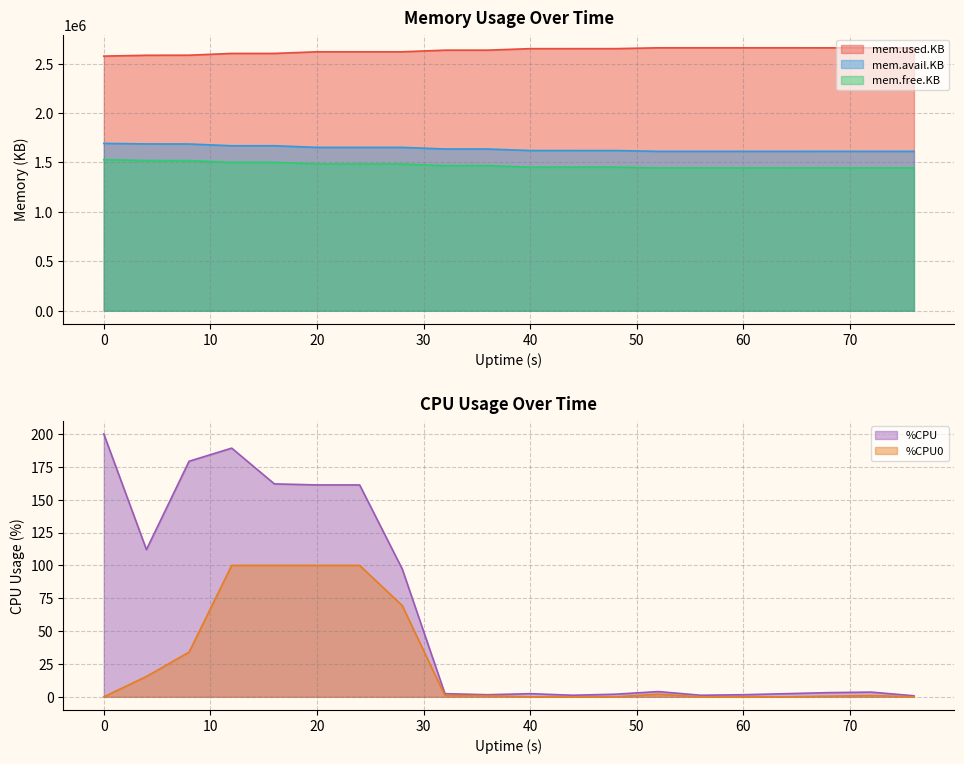

Reading left to right, list all the values displayed in this chart.

%CPU: 200.0	112.0	179.2	189.2	162.0	161.2	161.2	97.2	2.4	1.6	2.4	1.2	2.0	4.0	1.2	1.6	2.4	3.2	3.6	0.8
%CPU0: 0.0	15.5	34.0	100.0	100.0	100.0	100.0	69.4	1.0	0.8	0.0	0.0	0.0	2.0	0.0	0.0	0.0	0.5	1.0	0.0
mem.used.KB: 2576128.0	2584488.0	2585296.0	2603208.0	2603240.0	2619732.0	2619764.0	2619780.0	2636164.0	2636196.0	2651588.0	2651620.0	2651652.0	2660056.0	2660048.0	2660064.0	2660096.0	2659788.0	2660036.0	2659944.0
mem.avail.KB: 1693008.0	1687580.0	1686788.0	1669116.0	1669100.0	1652608.0	1652584.0	1652572.0	1636196.0	1636172.0	1620788.0	1620760.0	1620736.0	1612332.0	1612340.0	1612324.0	1612300.0	1612628.0	1612392.0	1612488.0
mem.free.KB: 1528144.0	1519784.0	1518976.0	1501064.0	1501032.0	1484540.0	1484508.0	1484492.0	1468108.0	1468076.0	1452684.0	1452652.0	1452620.0	1444216.0	1444224.0	1444208.0	1444176.0	1444484.0	1444236.0	1444328.0